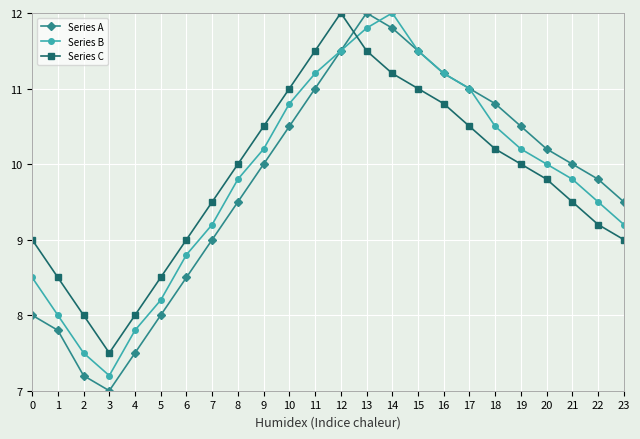

Which series ends up on top after the final intersection of Series C and Series A?

Series A